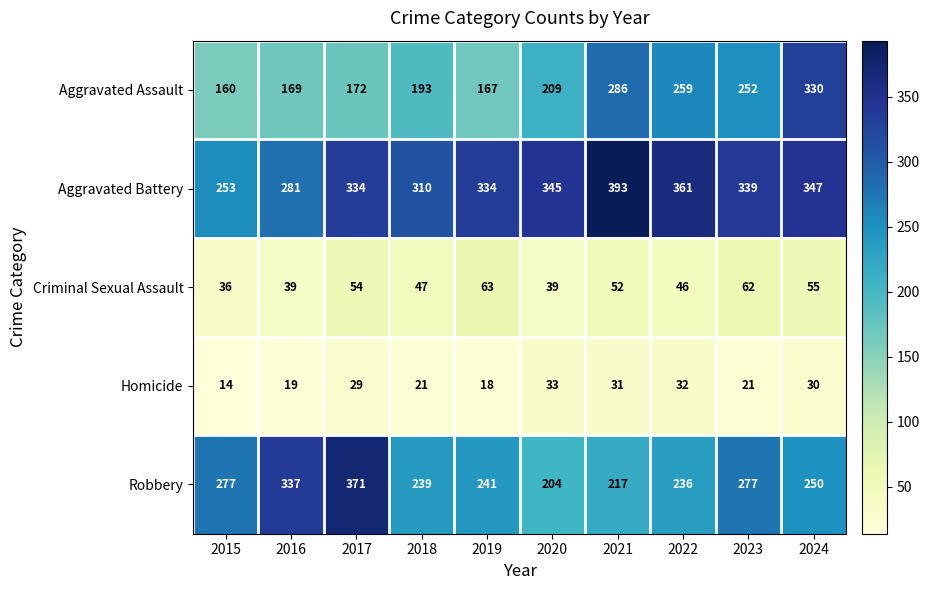

What is the sum of the Aggravated Battery values at 2024 and 2016?

628